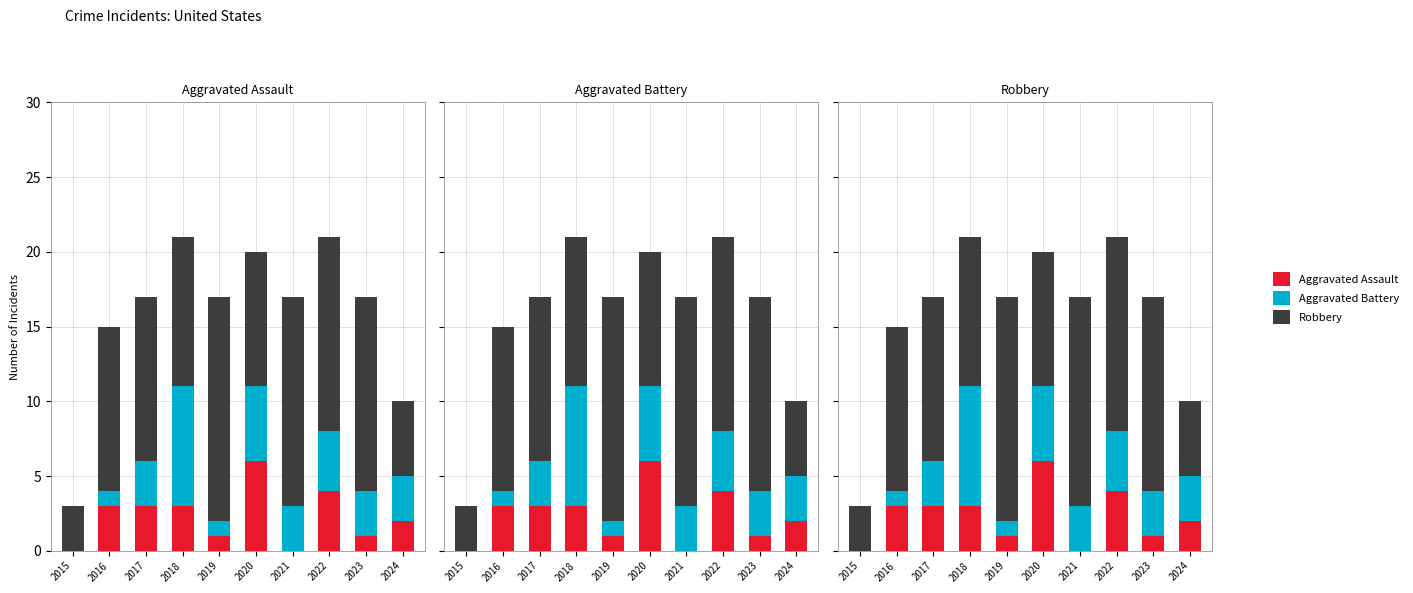

List the labels in order of Aggravated Assault value, smallest first.

2015, 2021, 2019, 2023, 2024, 2016, 2017, 2018, 2022, 2020